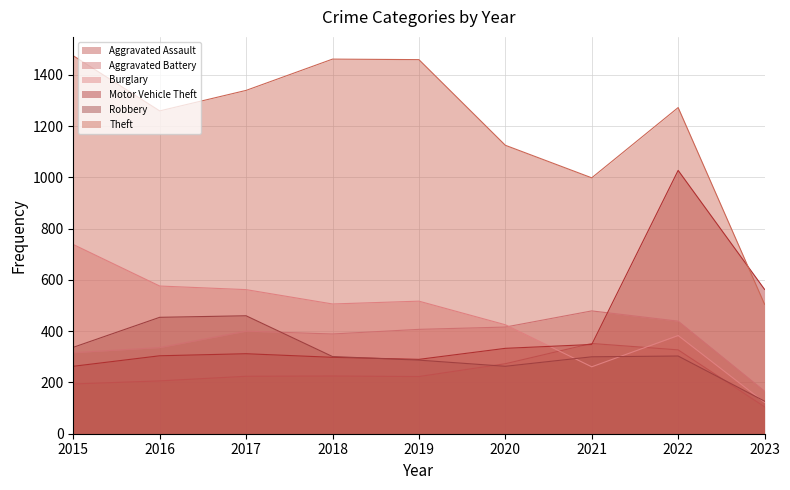

Where does the Burglary series first go above 506?

2015